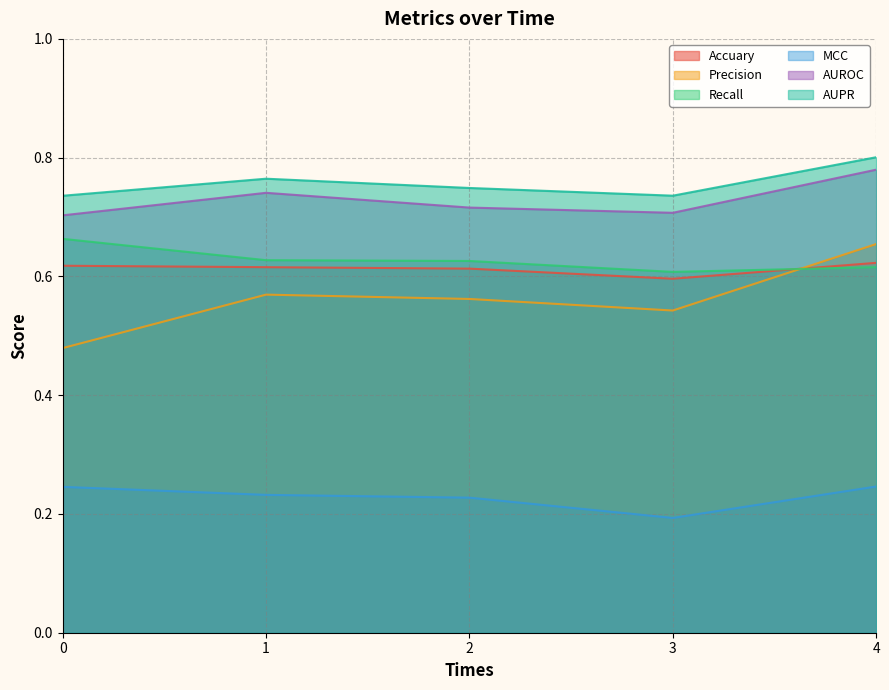

List the series in order of their peak value, lowest first.

MCC, Accuary, Precision, Recall, AUROC, AUPR